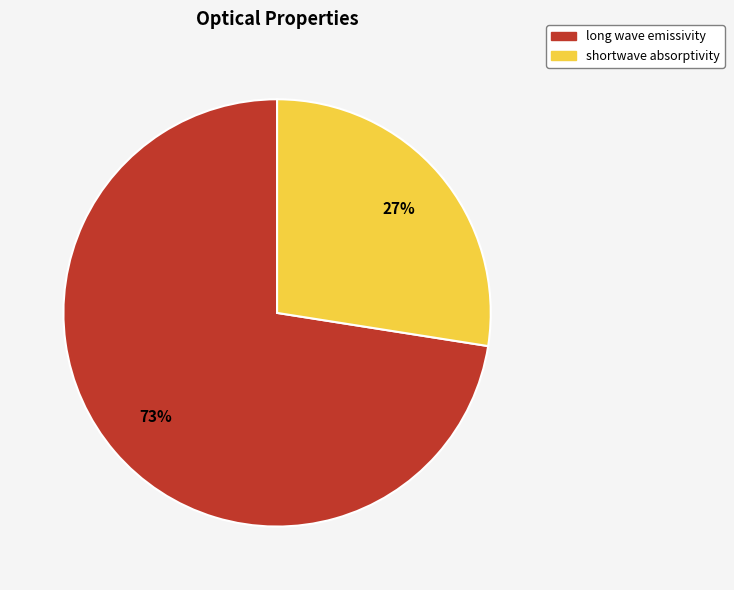

To the nearest percent, what is the combined percentage of long wave emissivity and shortwave absorptivity?

100%